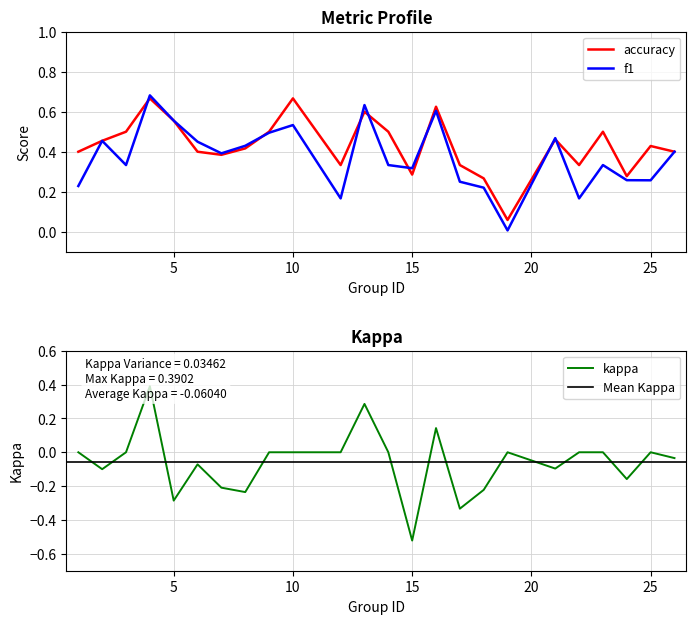

List the labels in order of accuracy value, smallest first.

19, 18, 24, 15, 12, 17, 22, 7, 1, 6, 26, 8, 25, 2, 21, 3, 9, 14, 23, 5, 13, 16, 4, 10